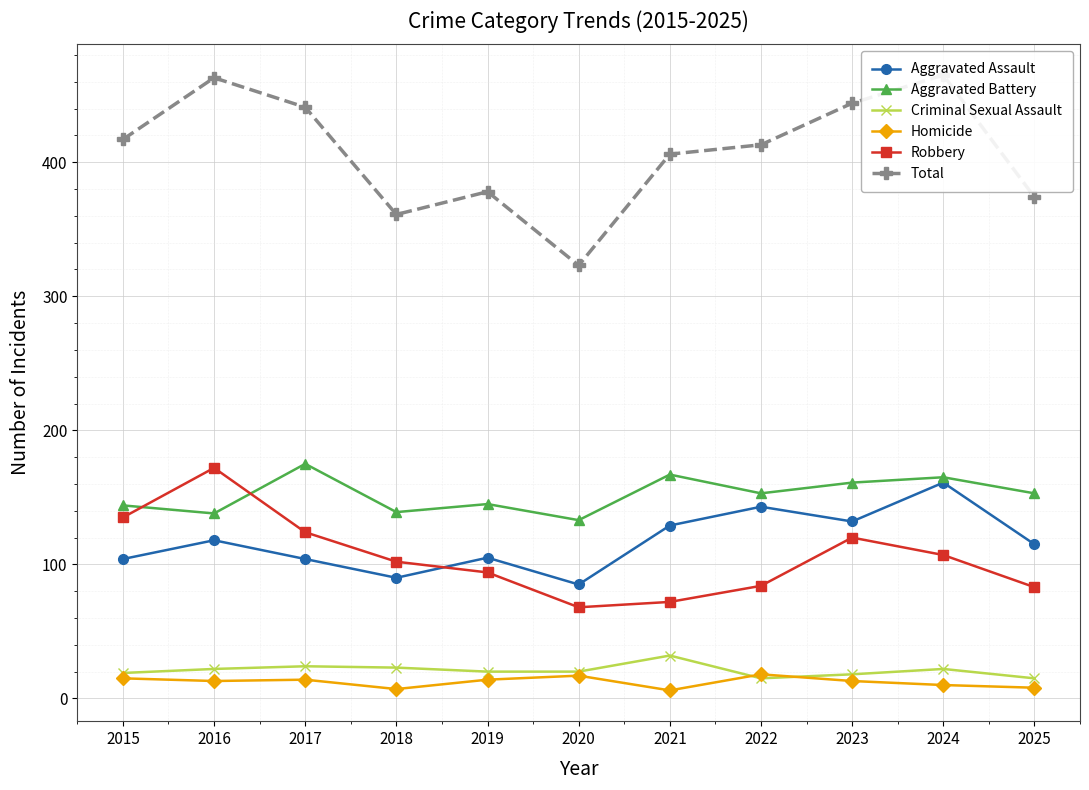

At which category is the sum across all series the highest?

2024